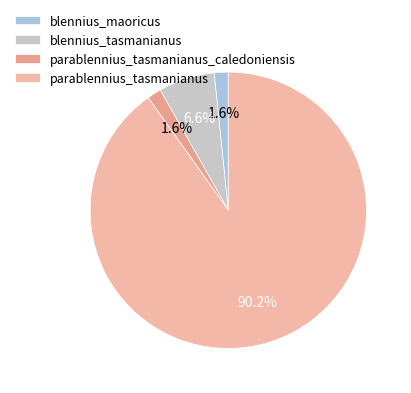

What is the largest slice in the pie chart?

parablennius_tasmanianus